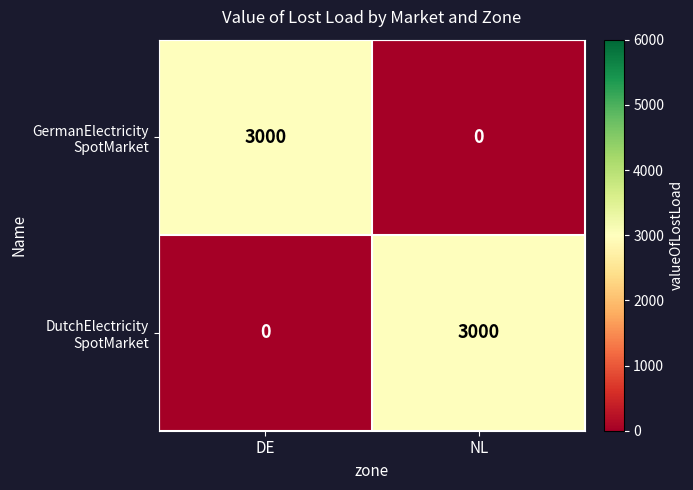

What is the spread (max minus min) of values at DE?

3000